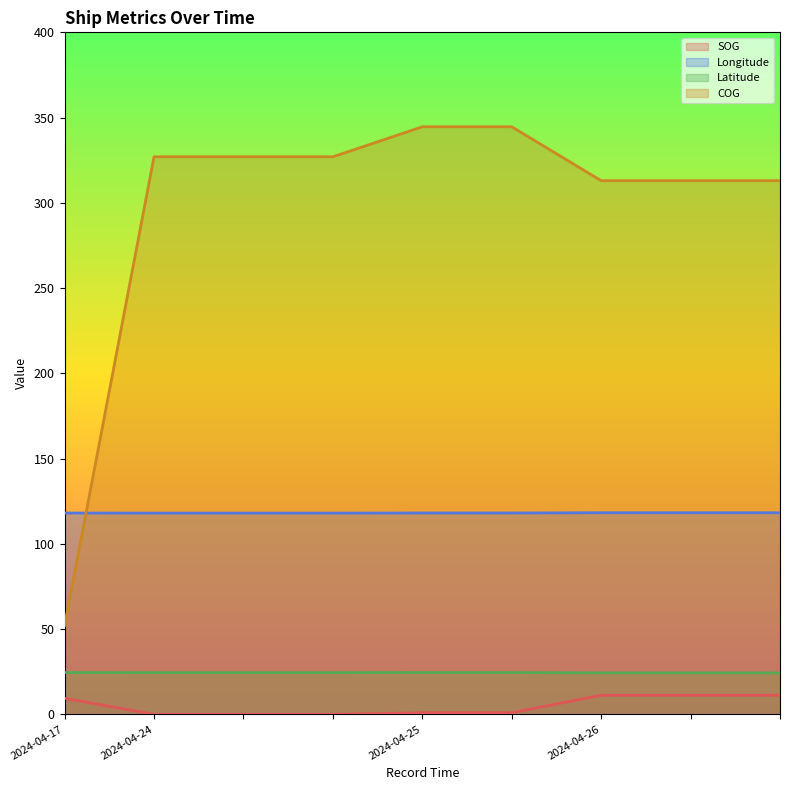

Reading left to right, list all the values displayed in this chart.

SOG: 9.4	0.0	0.0	0.0	0.9	0.9	11.2	11.2	11.2
Longitude: 118.1	118.0	118.0	118.0	118.1	118.1	118.2	118.2	118.2
Latitude: 24.5	24.4	24.4	24.4	24.5	24.5	24.3	24.3	24.3
COG: 52.1	327.0	327.0	327.0	344.6	344.6	313.0	313.0	313.0